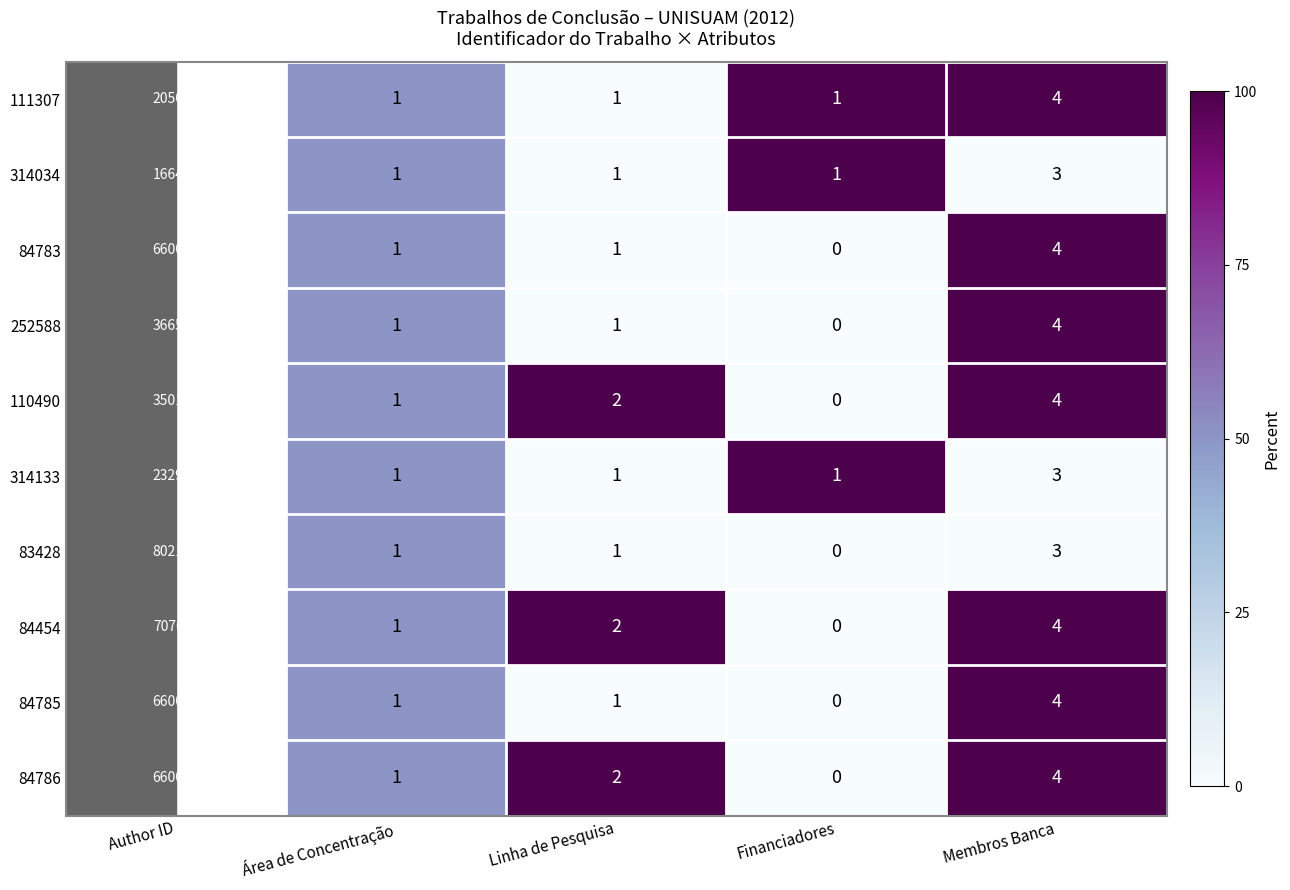

Is it true that 110490 equals 1 at Membros Banca?

False